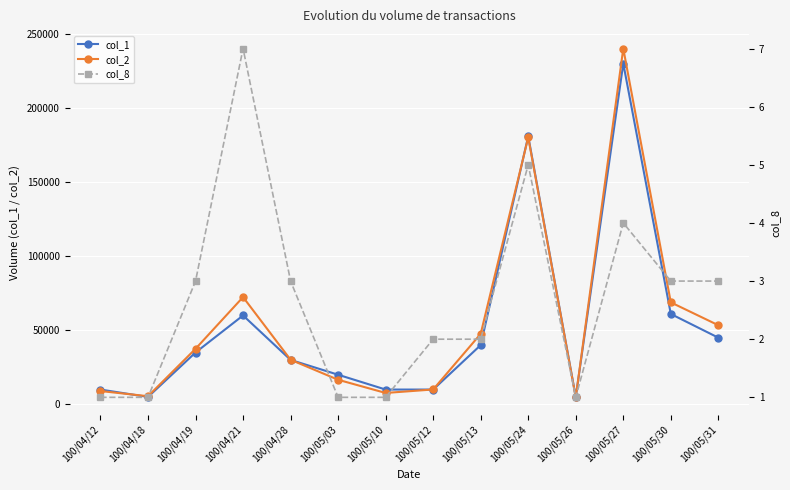

How many values in the col_1 series exceed 35000?

6